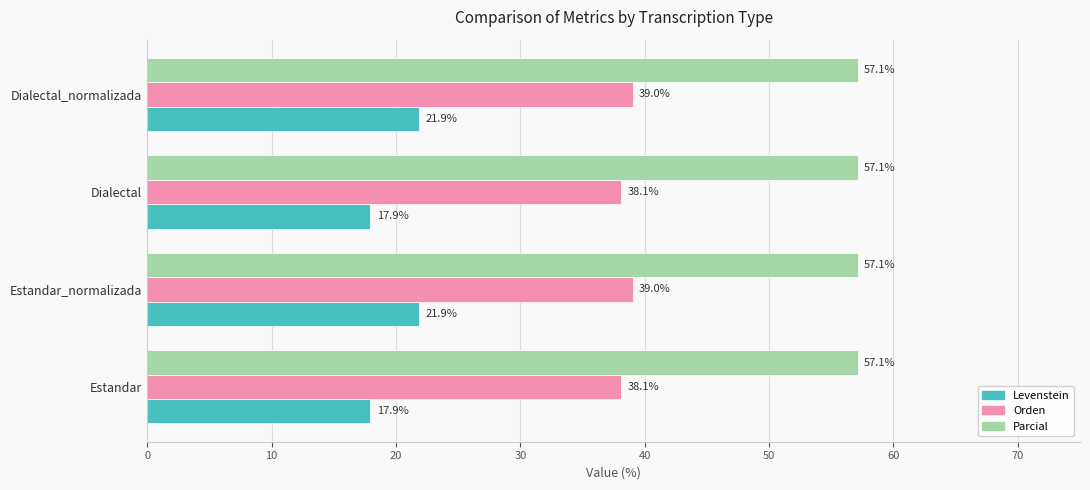

The Orden series shows 52.3 at Dialectal_normalizada. True or false?

False